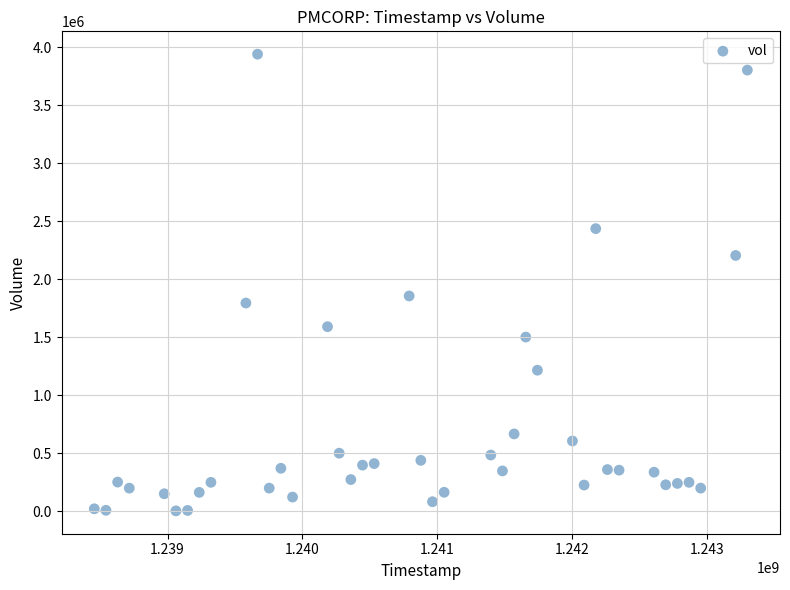

What is the range of Y values (max minus min)?

3936200